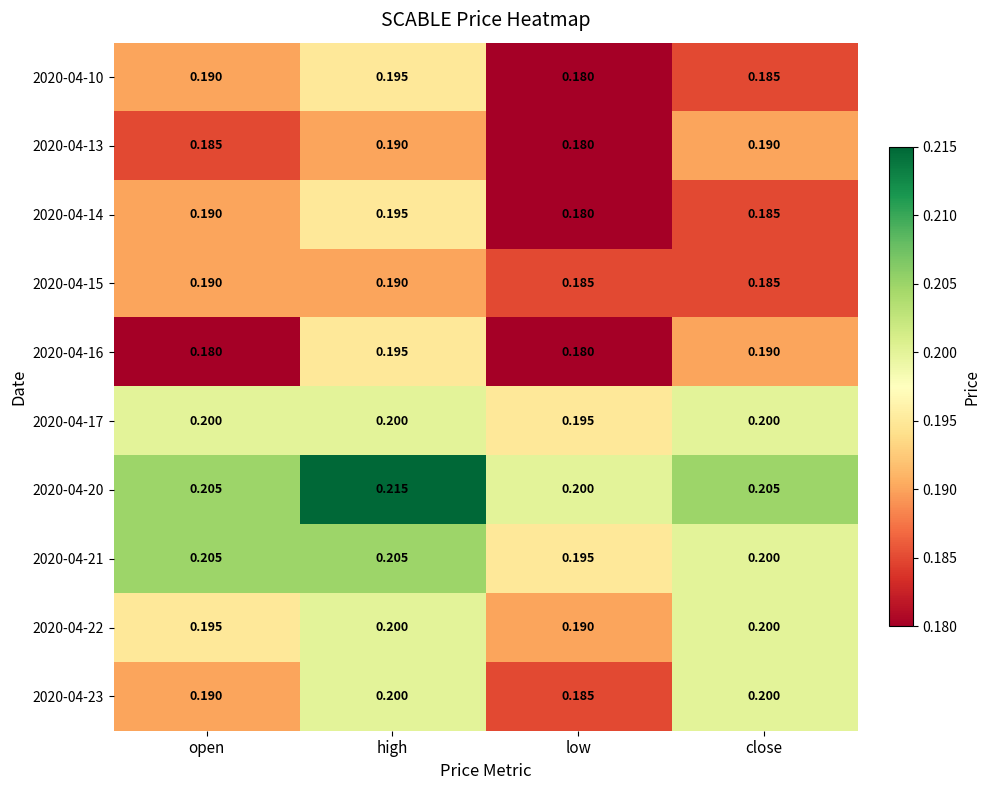

Which category has the highest value across all series?

high